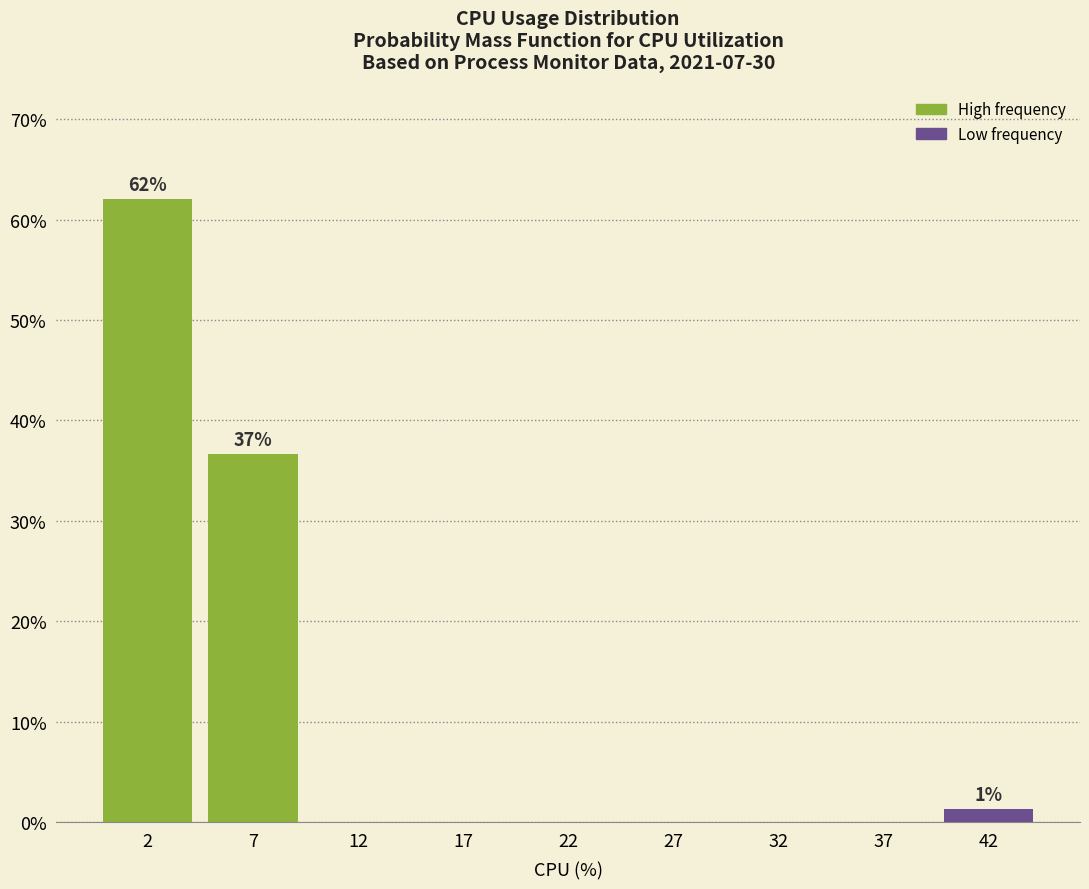

Reading left to right, what are all the values shown in this chart?

2=62.0	7=36.7	12=0.0	17=0.0	22=0.0	27=0.0	32=0.0	37=0.0	42=1.3